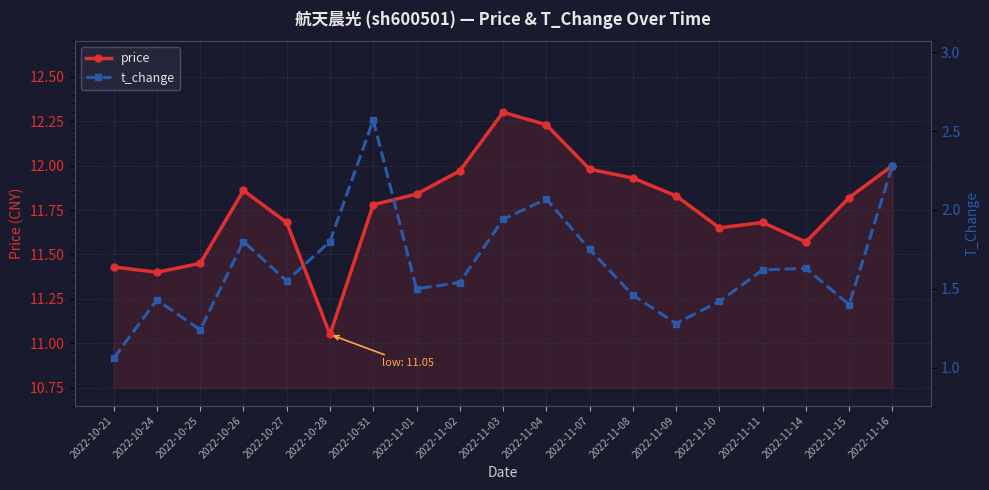

What is the spread (max minus min) of values at 2022-10-26?

10.1